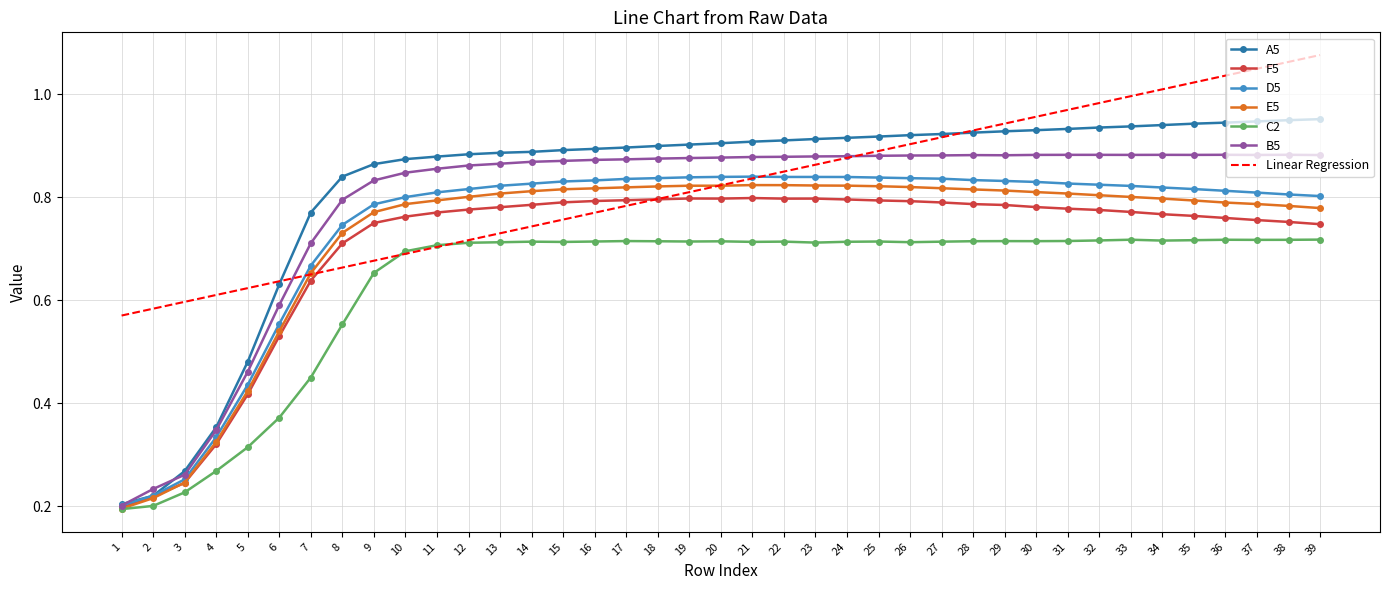

Is it true that D5 equals 0.1 at 3?

False